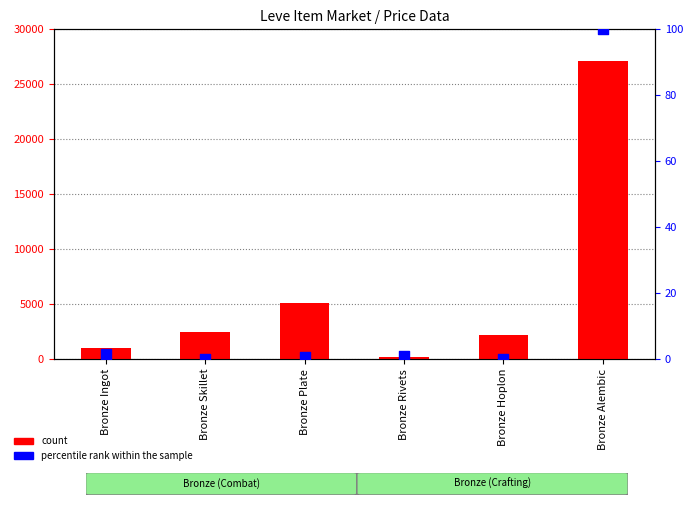

At which category is the sum across all series the highest?

Bronze Alembic